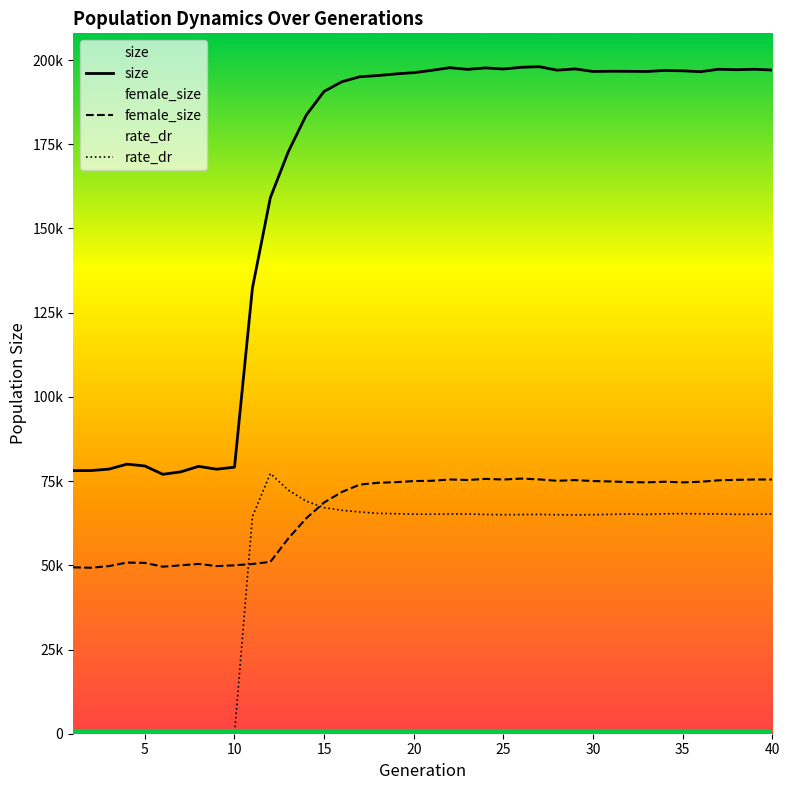

True or false: size and female_size cross at least once.

False